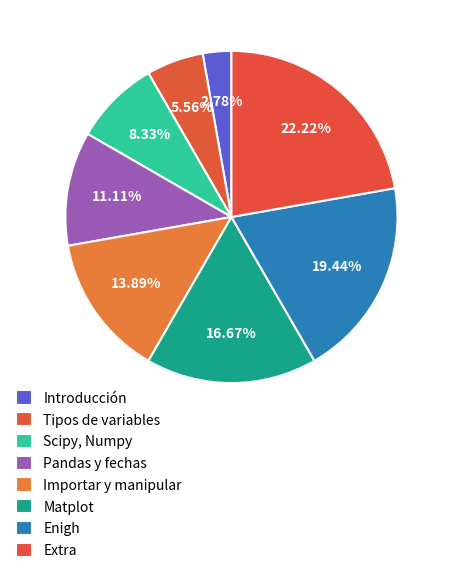

Does any single category account for the majority?

No